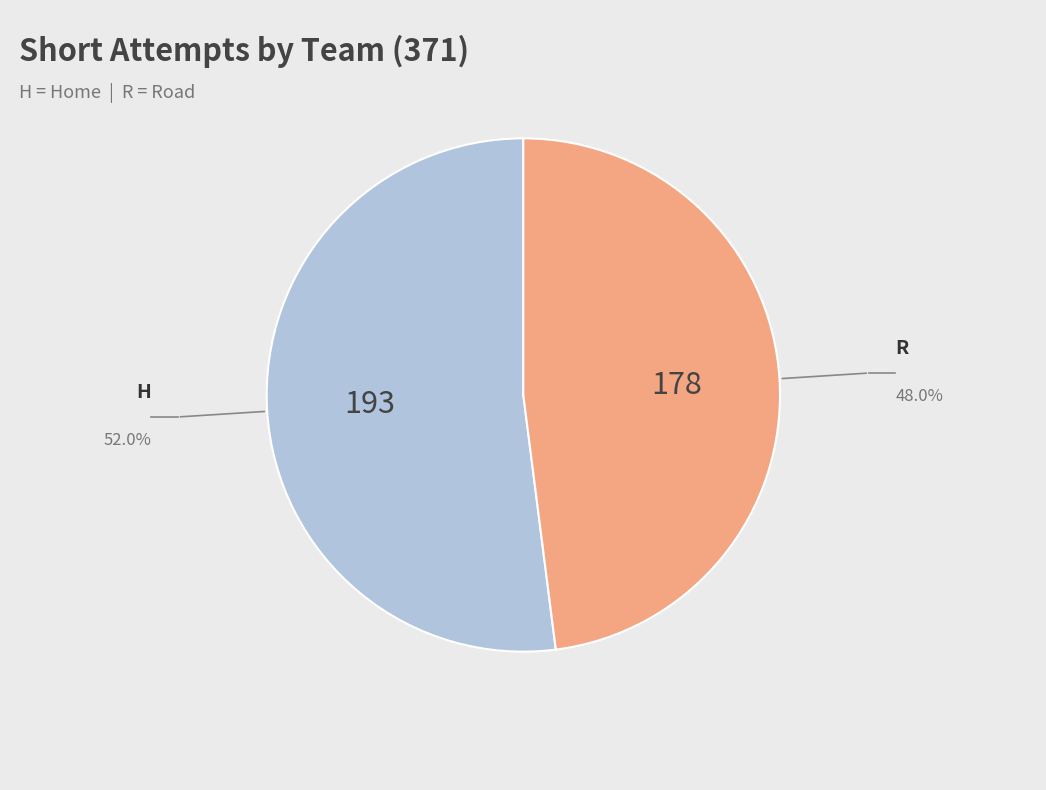

Does any single category account for the majority?

Yes